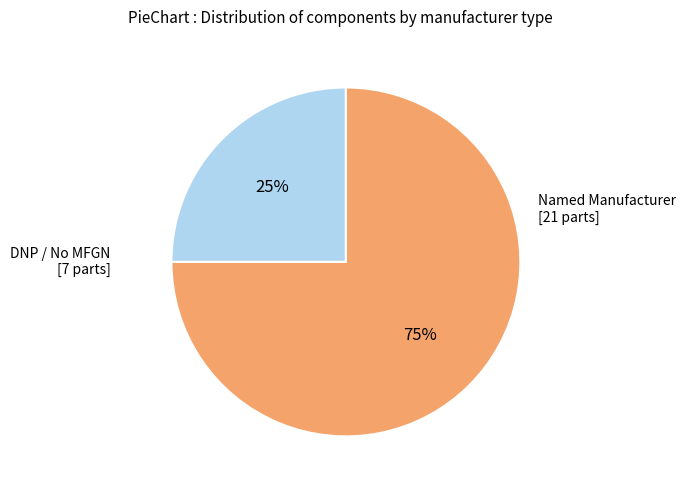

To the nearest percent, what is the average slice percentage?

50%